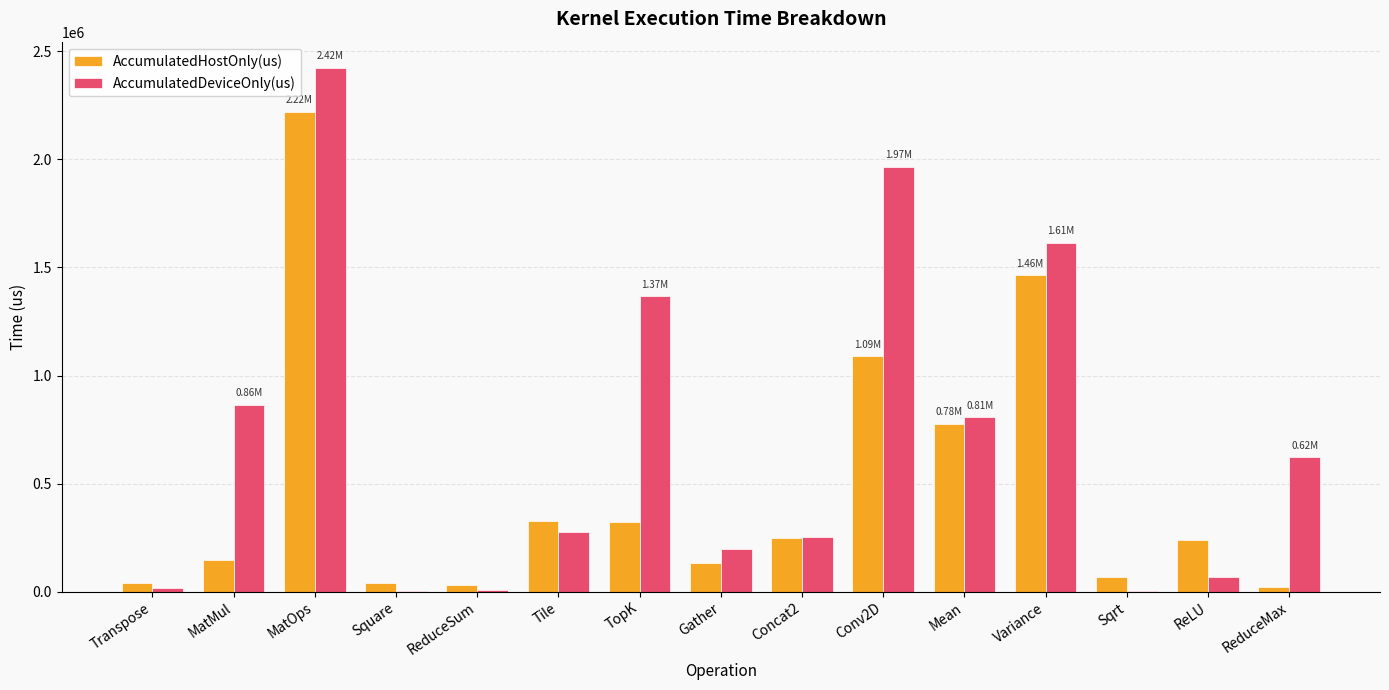

How many values in the AccumulatedDeviceOnly(us) series exceed 274289?

8